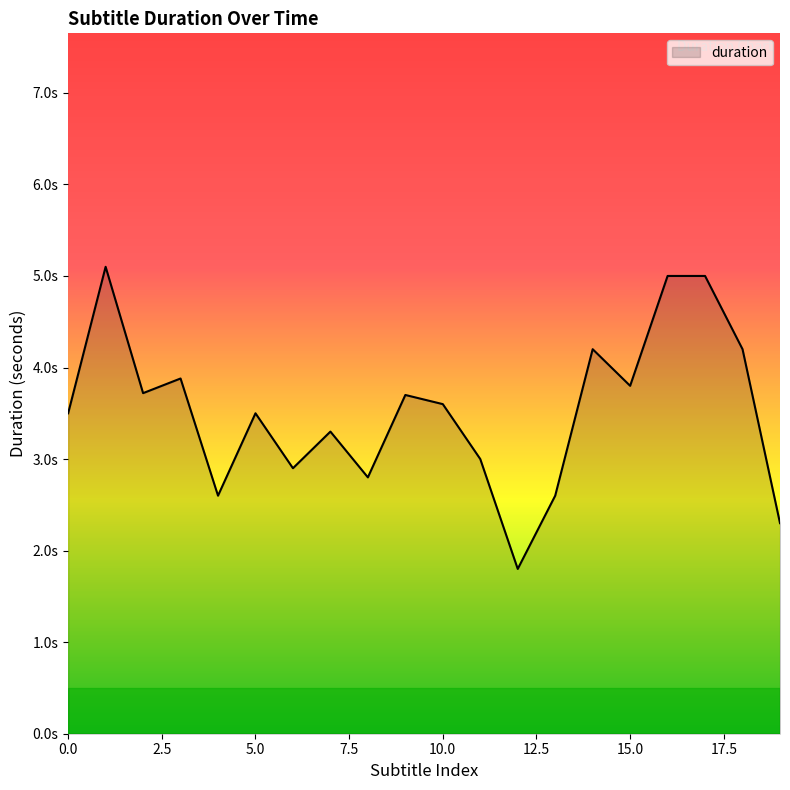

Does the chart display data point markers on the line(s)?

No